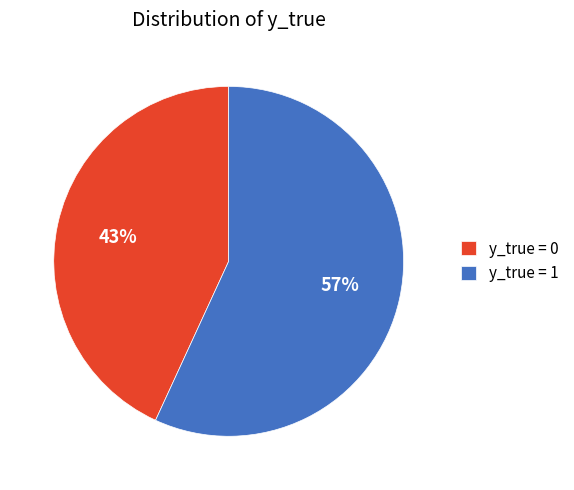

Is y_true = 1 the majority of the pie?

Yes